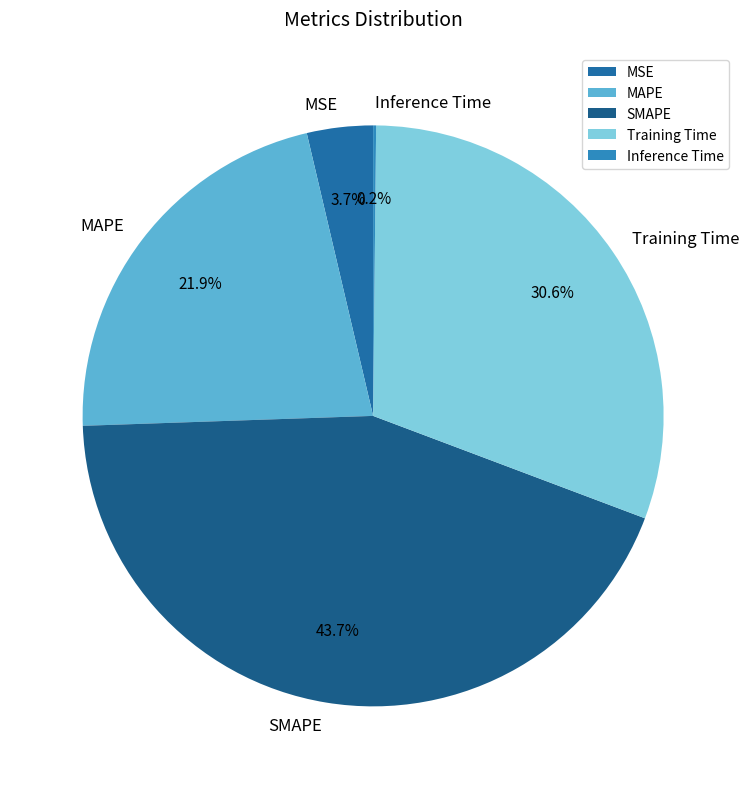

Is there a majority slice in this chart?

No